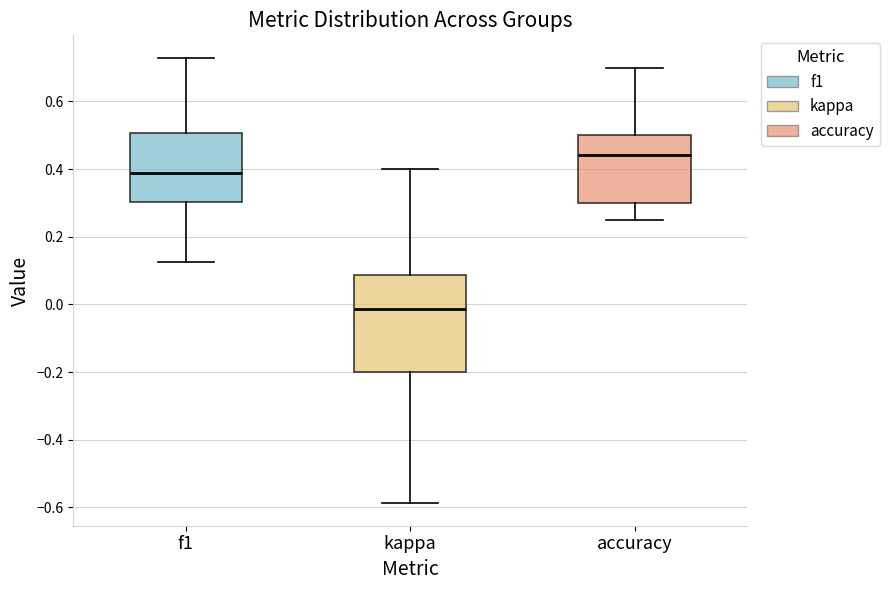

Where is the upper edge of the box for f1 on the y-axis? The values are not printed on the chart, so give them approximately, as read against the axis.

0.50